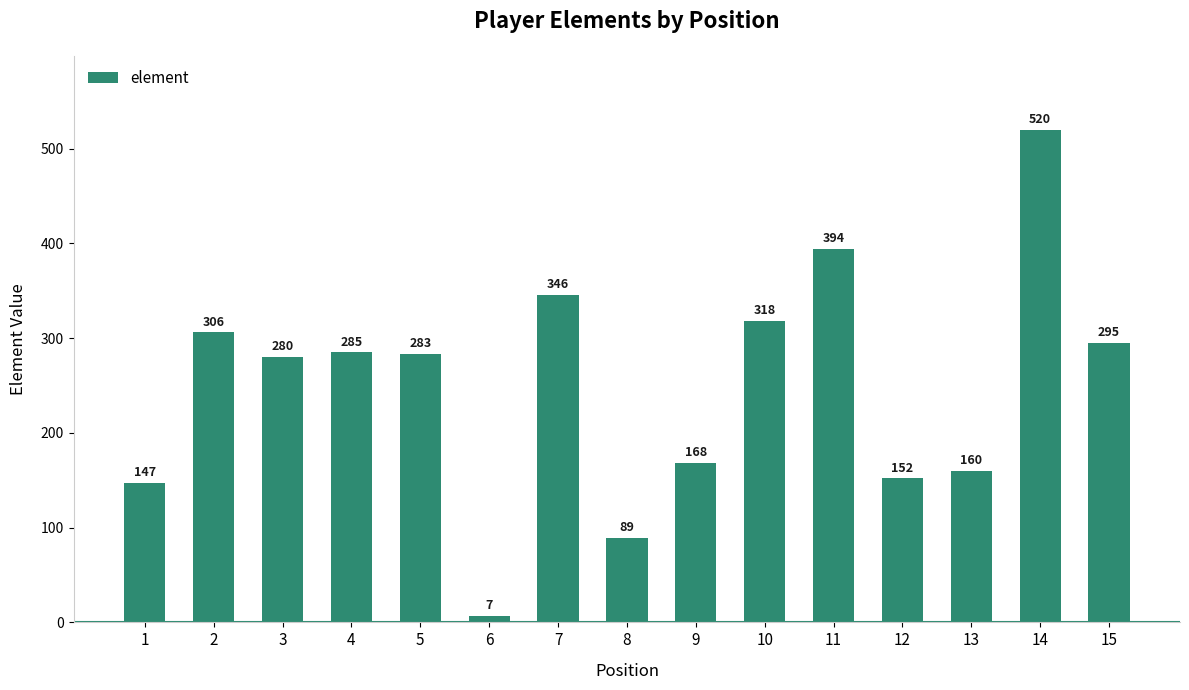

What is the difference between the values at 11 and 14?

126